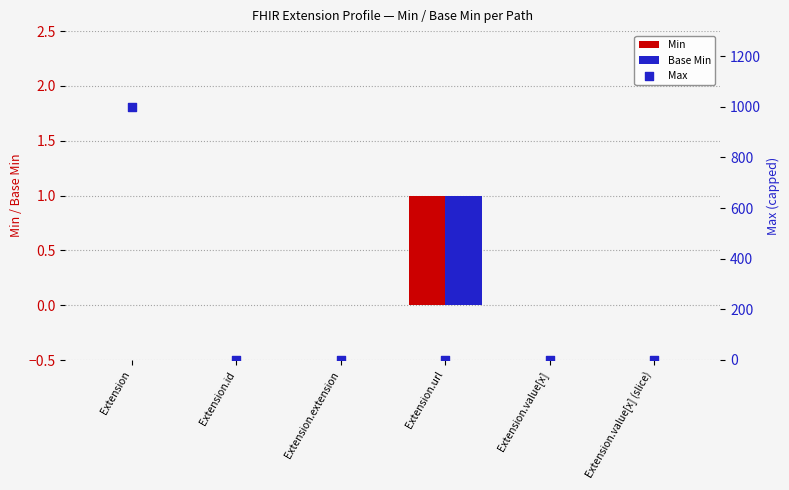

At how many categories does at least one series exceed 610?

1